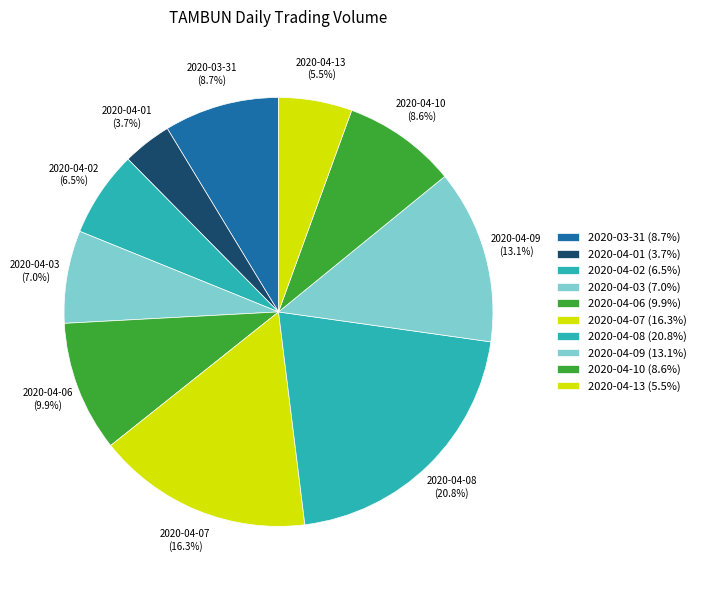

To the nearest percent, what is the average slice percentage?

10%